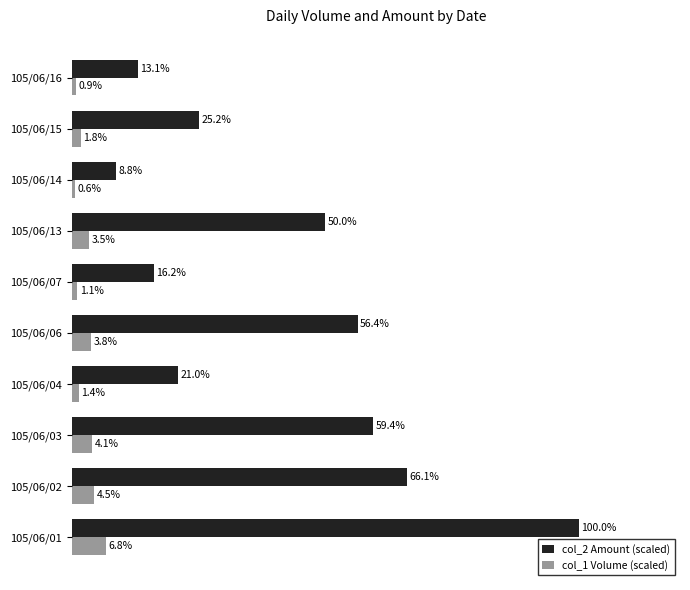

Which category has the lowest value in the col_1 Volume (scaled) series?

105/06/14